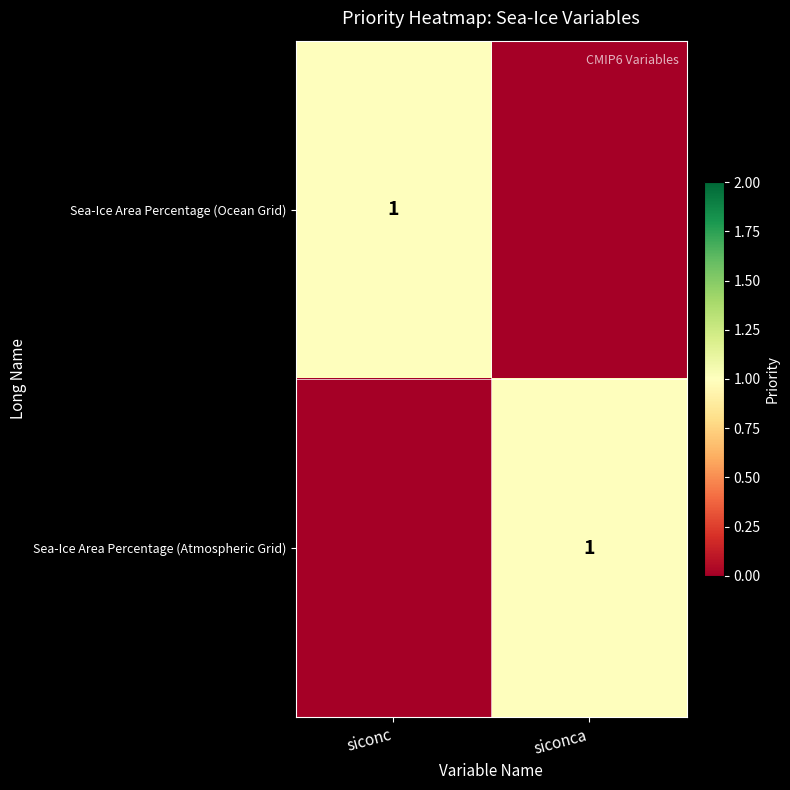

The value of Sea-Ice Area Percentage (Atmospheric Grid) at siconca is 1. True or false?

True